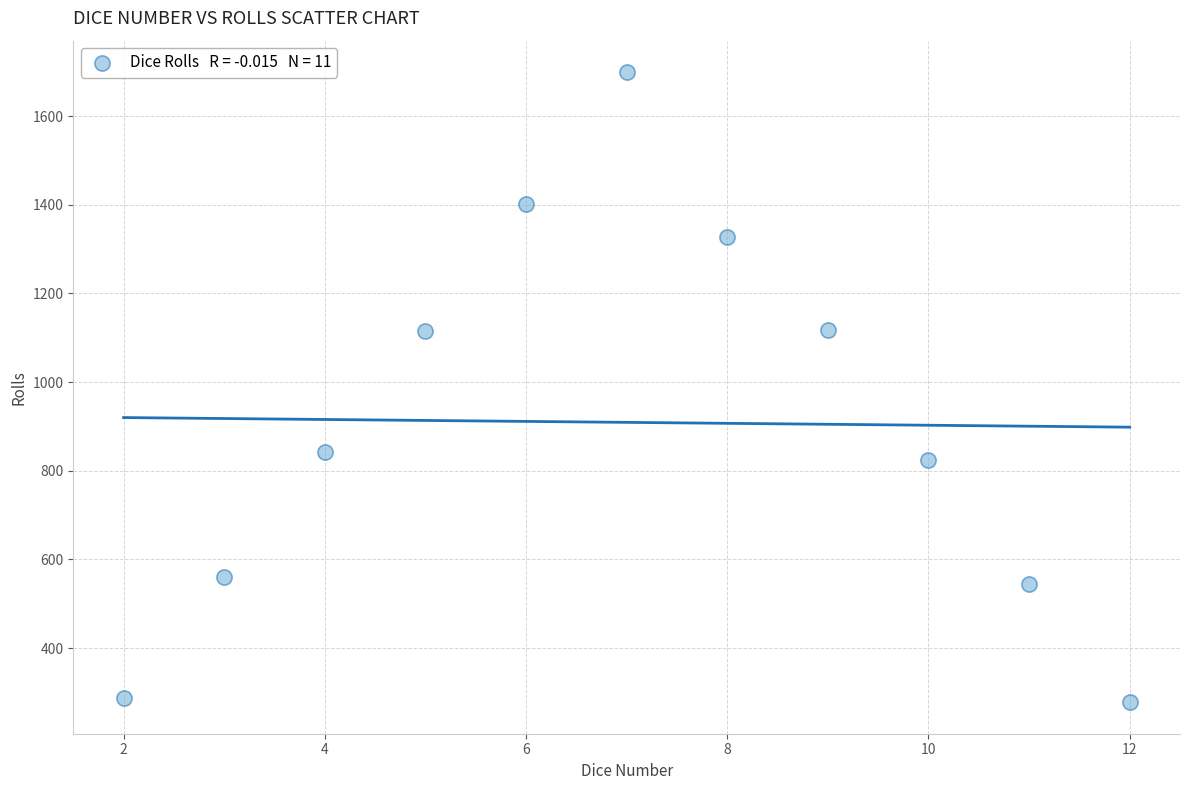

What is the average X value?

7